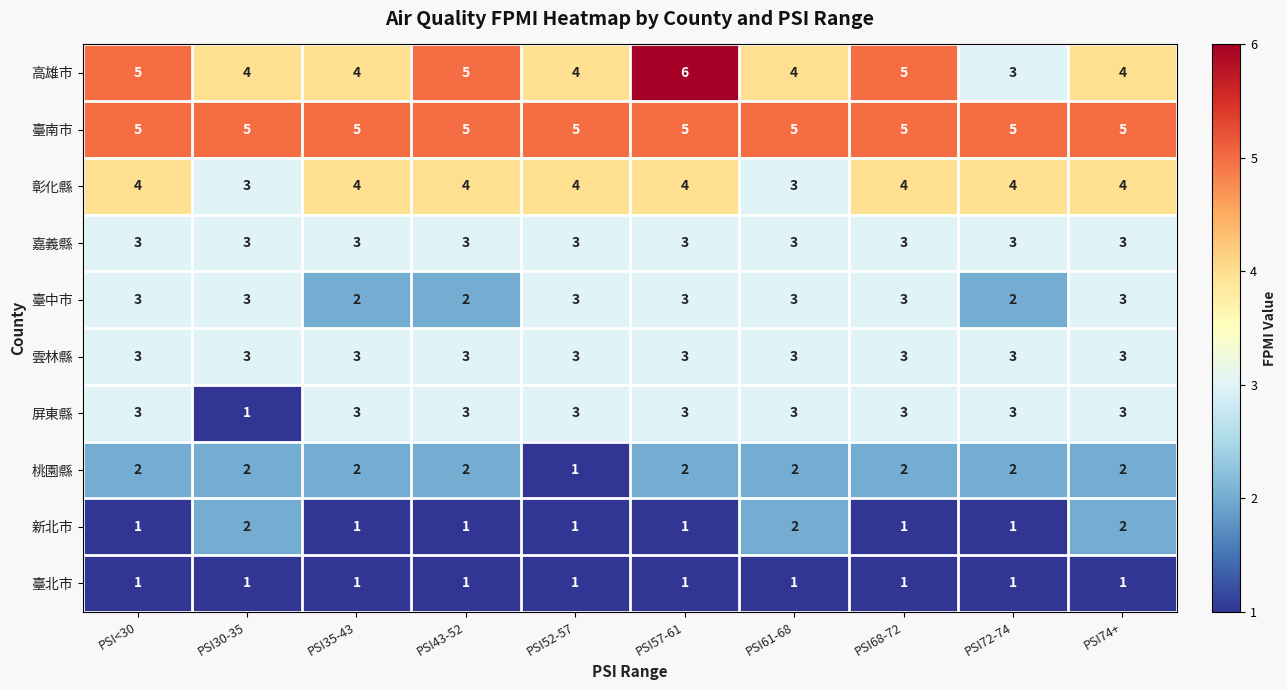

The 桃園縣 series shows 1 at PSI57-61. True or false?

False